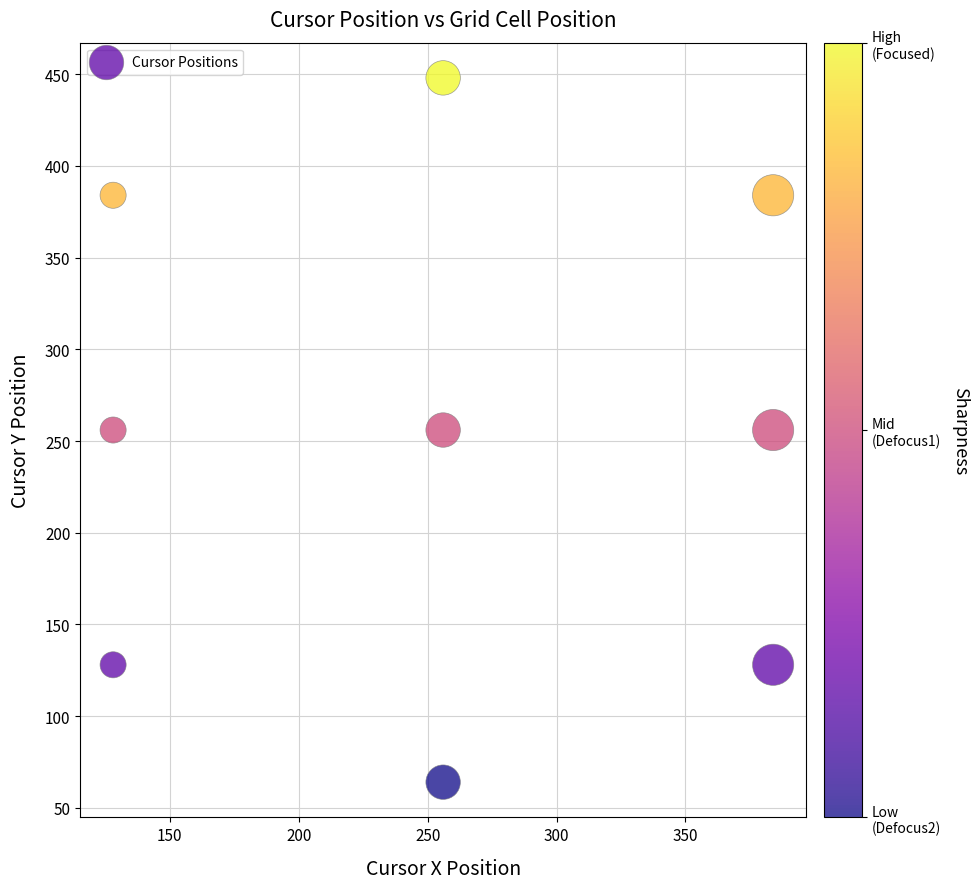

What is the range of X values (max minus min)?

256